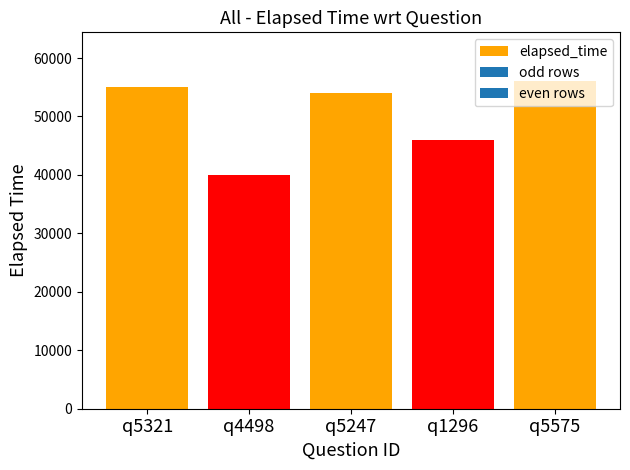

What is the value of the 2nd bar from the left?

40000